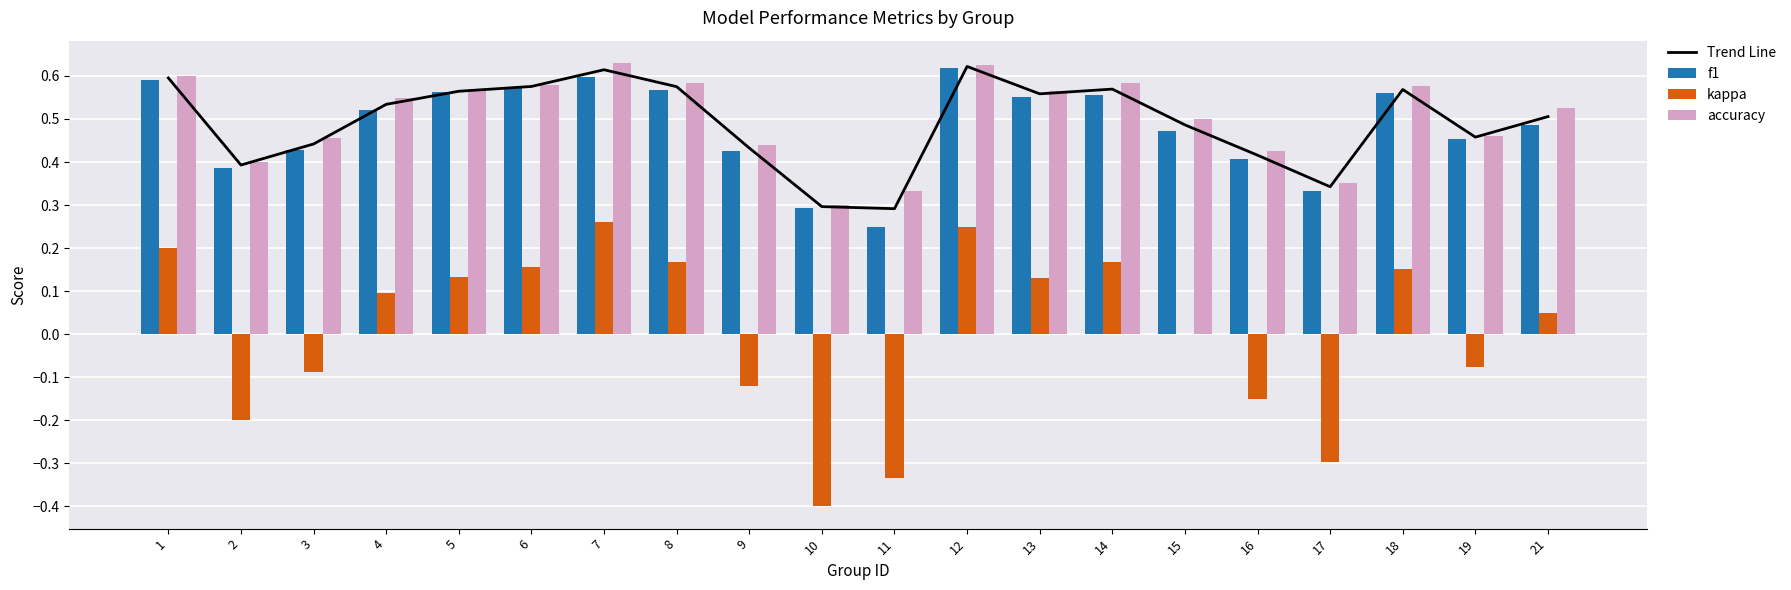

What is the maximum value for accuracy?

0.6